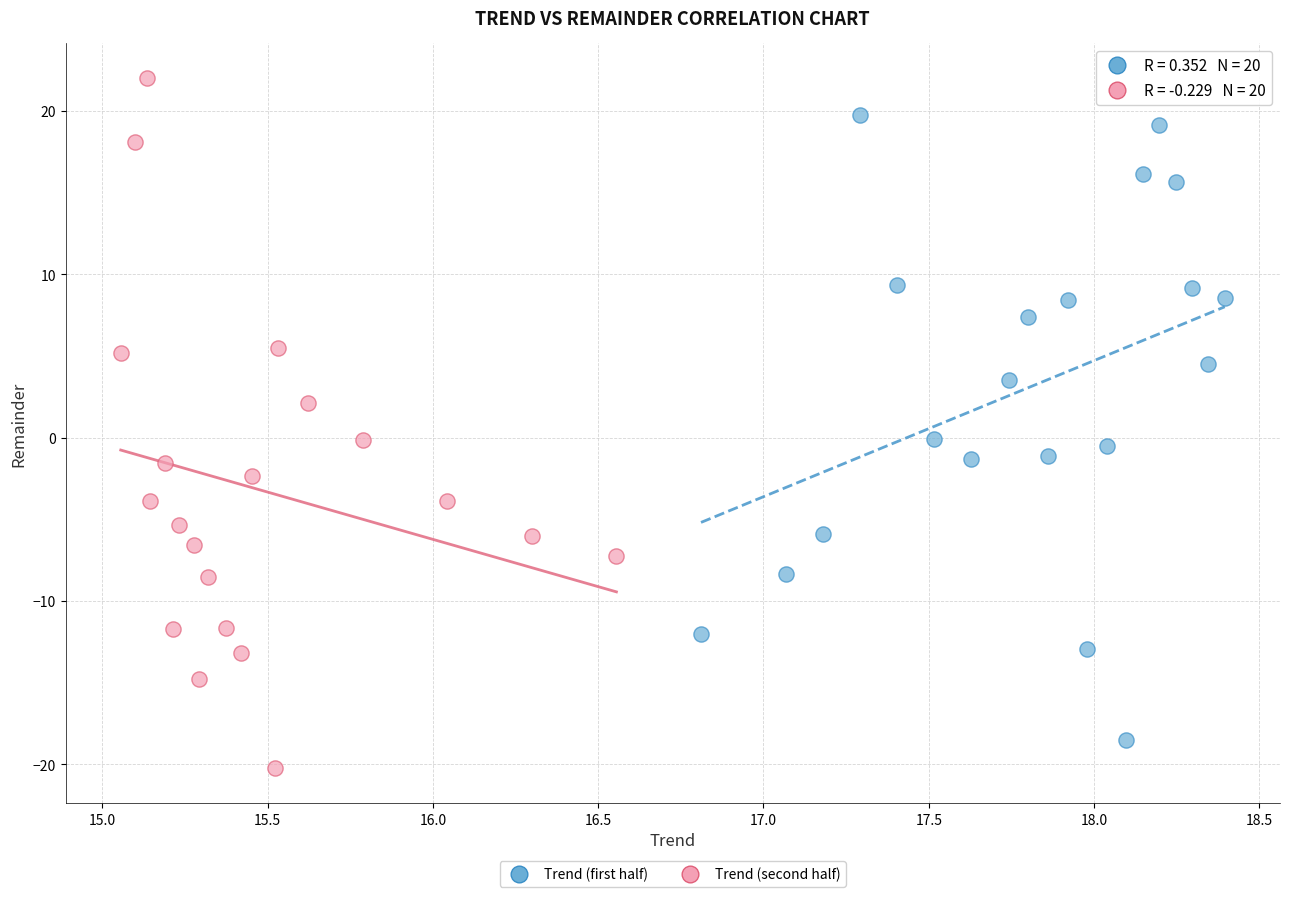

Which series reaches the maximum Y coordinate?

Trend (second half)